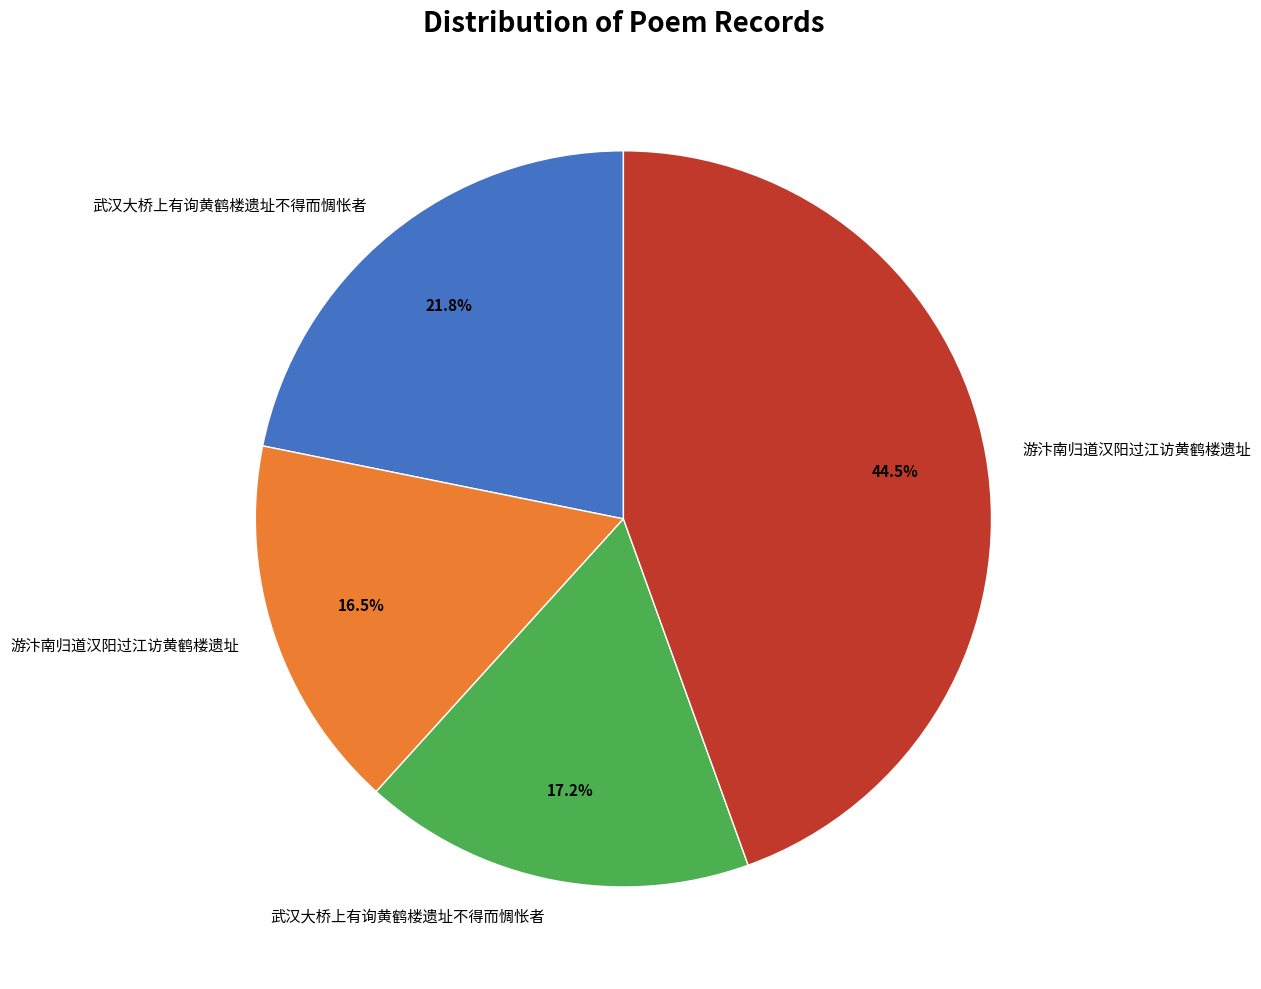

Is there a majority slice in this chart?

No